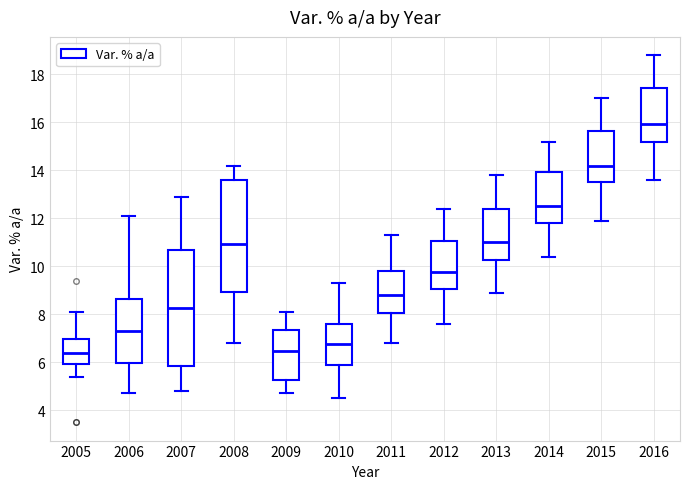

Reading left to right, read every box against the y-axis: the position of its median line, the range the box covers, and the ends of its whiskers. The values are not printed on the chart, so give them approximately, as read against the axis.

2005: median 6.4, box 6.0 to 7.0, whiskers 5.4 to 8.2
2006: median 7.4, box 6.0 to 8.6, whiskers 4.8 to 12.2
2007: median 8.2, box 5.8 to 10.8, whiskers 4.8 to 13.0
2008: median 11.0, box 9.0 to 13.6, whiskers 6.8 to 14.2
2009: median 6.4, box 5.2 to 7.4, whiskers 4.8 to 8.2
2010: median 6.8, box 5.8 to 7.6, whiskers 4.6 to 9.4
2011: median 8.8, box 8.0 to 9.8, whiskers 6.8 to 11.4
2012: median 9.8, box 9.0 to 11.0, whiskers 7.6 to 12.4
2013: median 11.0, box 10.2 to 12.4, whiskers 9.0 to 13.8
2014: median 12.6, box 11.8 to 14.0, whiskers 10.4 to 15.2
2015: median 14.2, box 13.6 to 15.6, whiskers 12.0 to 17.0
2016: median 16.0, box 15.2 to 17.4, whiskers 13.6 to 18.8